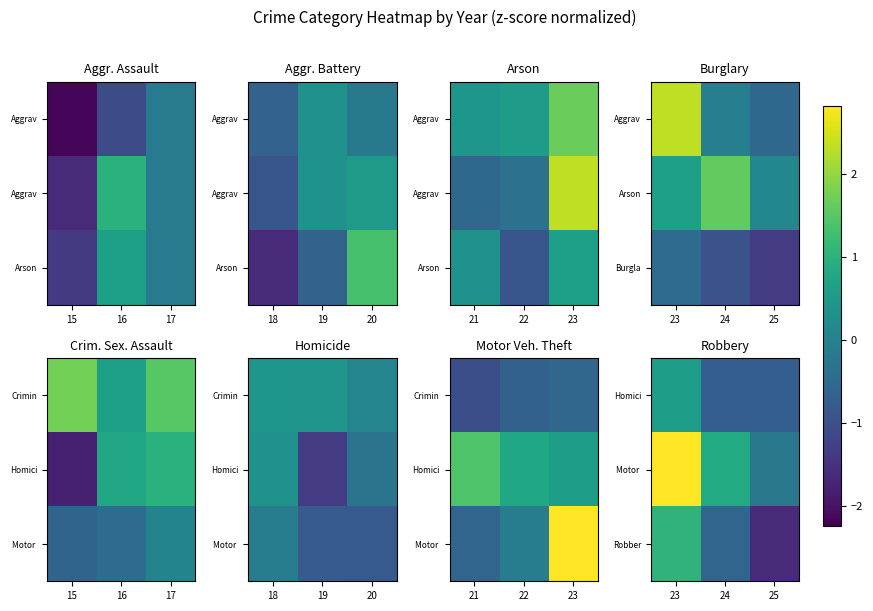

Rank the series at 24 from lowest to highest value.

Homici, Robber, Motor